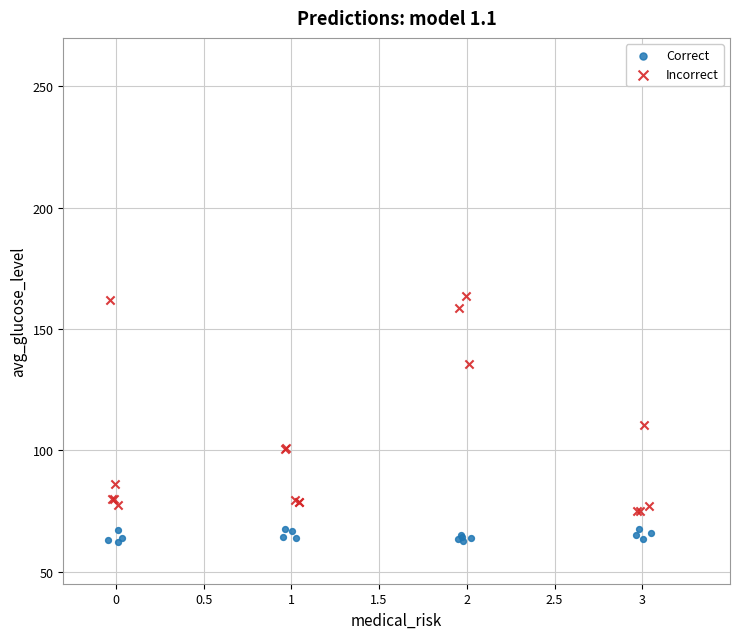

Which series reaches the minimum Y coordinate?

Correct